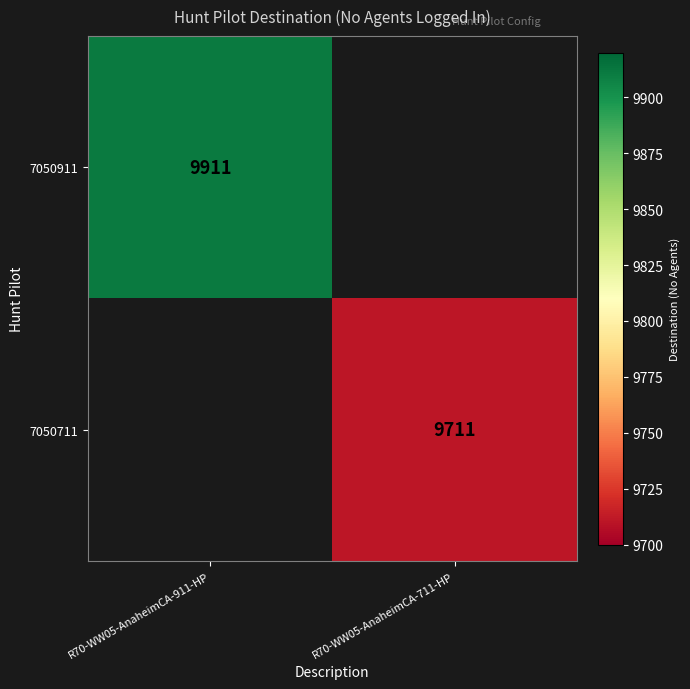

Is it true that 7050911 equals 4416 at R70-WW05-AnaheimCA-911-HP?

False